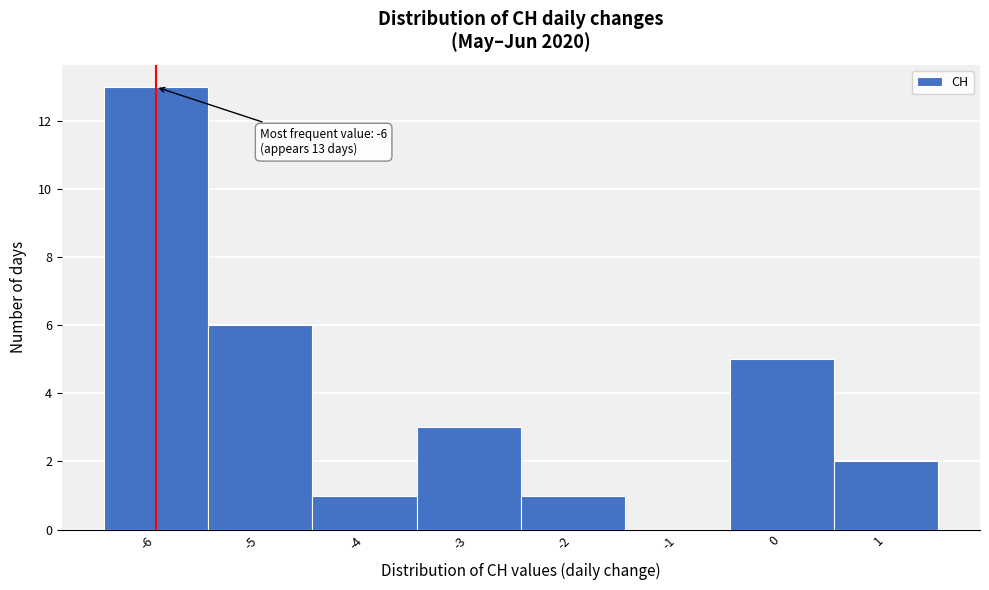

Over which range of the x-axis is the bar tallest?

-6.5 to -5.5